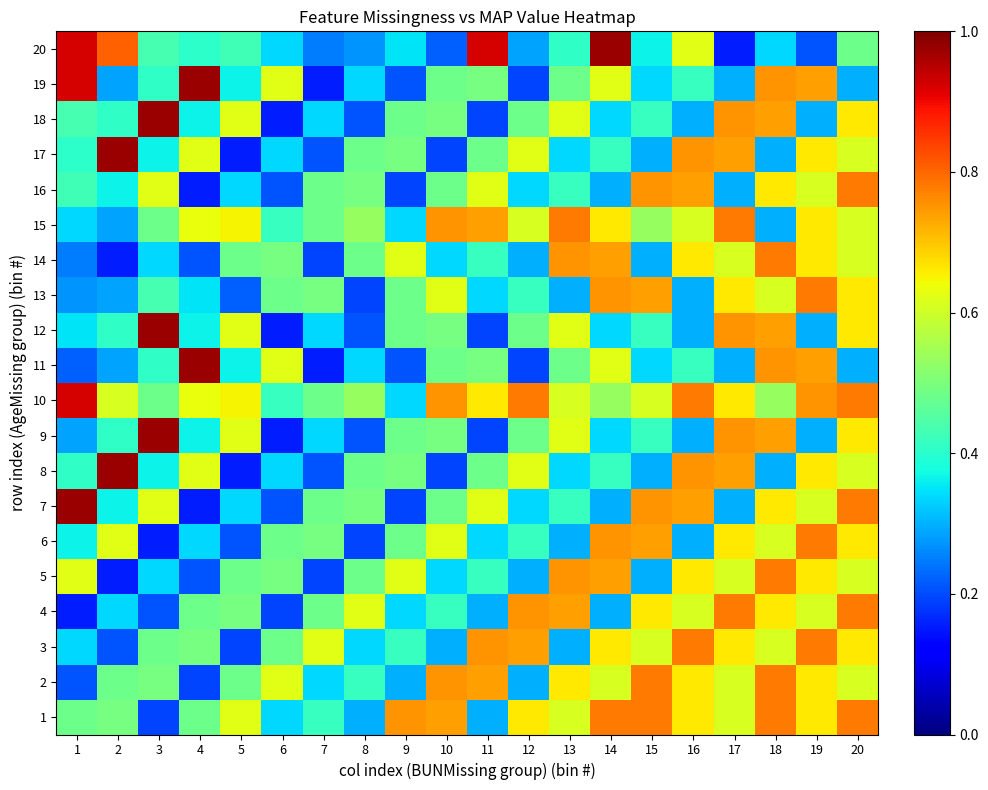

Reading right to left, list all the values displayed in this chart.

20: 20=0.5	19=0.2	18=0.3	17=0.2	16=0.6	15=0.4	14=1.0	13=0.4	12=0.3	11=0.9	10=0.2	9=0.4	8=0.3	7=0.2	6=0.3	5=0.4	4=0.4	3=0.4	2=0.8	1=0.9
19: 20=0.3	19=0.7	18=0.8	17=0.3	16=0.4	15=0.3	14=0.6	13=0.5	12=0.2	11=0.5	10=0.5	9=0.2	8=0.3	7=0.2	6=0.6	5=0.4	4=1.0	3=0.4	2=0.3	1=0.9
18: 20=0.7	19=0.3	18=0.7	17=0.8	16=0.3	15=0.4	14=0.3	13=0.6	12=0.5	11=0.2	10=0.5	9=0.5	8=0.2	7=0.3	6=0.2	5=0.6	4=0.4	3=1.0	2=0.4	1=0.4
17: 20=0.6	19=0.7	18=0.3	17=0.7	16=0.8	15=0.3	14=0.4	13=0.3	12=0.6	11=0.5	10=0.2	9=0.5	8=0.5	7=0.2	6=0.3	5=0.2	4=0.6	3=0.4	2=1.0	1=0.4
16: 20=0.8	19=0.6	18=0.7	17=0.3	16=0.7	15=0.8	14=0.3	13=0.4	12=0.3	11=0.6	10=0.5	9=0.2	8=0.5	7=0.5	6=0.2	5=0.3	4=0.2	3=0.6	2=0.4	1=0.4
15: 20=0.6	19=0.7	18=0.3	17=0.8	16=0.6	15=0.5	14=0.7	13=0.8	12=0.6	11=0.7	10=0.8	9=0.3	8=0.5	7=0.5	6=0.4	5=0.6	4=0.6	3=0.5	2=0.3	1=0.3
14: 20=0.6	19=0.7	18=0.8	17=0.6	16=0.7	15=0.3	14=0.7	13=0.8	12=0.3	11=0.4	10=0.3	9=0.6	8=0.5	7=0.2	6=0.5	5=0.5	4=0.2	3=0.3	2=0.2	1=0.2
13: 20=0.7	19=0.8	18=0.6	17=0.7	16=0.3	15=0.7	14=0.8	13=0.3	12=0.4	11=0.3	10=0.6	9=0.5	8=0.2	7=0.5	6=0.5	5=0.2	4=0.4	3=0.4	2=0.3	1=0.3
12: 20=0.7	19=0.3	18=0.7	17=0.8	16=0.3	15=0.4	14=0.3	13=0.6	12=0.5	11=0.2	10=0.5	9=0.5	8=0.2	7=0.3	6=0.2	5=0.6	4=0.4	3=1.0	2=0.4	1=0.4
11: 20=0.3	19=0.7	18=0.8	17=0.3	16=0.4	15=0.3	14=0.6	13=0.5	12=0.2	11=0.5	10=0.5	9=0.2	8=0.3	7=0.2	6=0.6	5=0.4	4=1.0	3=0.4	2=0.3	1=0.2
10: 20=0.8	19=0.8	18=0.5	17=0.7	16=0.8	15=0.6	14=0.5	13=0.6	12=0.8	11=0.7	10=0.8	9=0.3	8=0.5	7=0.5	6=0.4	5=0.6	4=0.6	3=0.5	2=0.6	1=0.9
9: 20=0.7	19=0.3	18=0.7	17=0.8	16=0.3	15=0.4	14=0.3	13=0.6	12=0.5	11=0.2	10=0.5	9=0.5	8=0.2	7=0.3	6=0.2	5=0.6	4=0.4	3=1.0	2=0.4	1=0.3
8: 20=0.6	19=0.7	18=0.3	17=0.7	16=0.8	15=0.3	14=0.4	13=0.3	12=0.6	11=0.5	10=0.2	9=0.5	8=0.5	7=0.2	6=0.3	5=0.2	4=0.6	3=0.4	2=1.0	1=0.4
7: 20=0.8	19=0.6	18=0.7	17=0.3	16=0.7	15=0.8	14=0.3	13=0.4	12=0.3	11=0.6	10=0.5	9=0.2	8=0.5	7=0.5	6=0.2	5=0.3	4=0.2	3=0.6	2=0.4	1=1.0
6: 20=0.7	19=0.8	18=0.6	17=0.7	16=0.3	15=0.7	14=0.8	13=0.3	12=0.4	11=0.3	10=0.6	9=0.5	8=0.2	7=0.5	6=0.5	5=0.2	4=0.3	3=0.2	2=0.6	1=0.4
5: 20=0.6	19=0.7	18=0.8	17=0.6	16=0.7	15=0.3	14=0.7	13=0.8	12=0.3	11=0.4	10=0.3	9=0.6	8=0.5	7=0.2	6=0.5	5=0.5	4=0.2	3=0.3	2=0.2	1=0.6
4: 20=0.8	19=0.6	18=0.7	17=0.8	16=0.6	15=0.7	14=0.3	13=0.7	12=0.8	11=0.3	10=0.4	9=0.3	8=0.6	7=0.5	6=0.2	5=0.5	4=0.5	3=0.2	2=0.3	1=0.2
3: 20=0.7	19=0.8	18=0.6	17=0.7	16=0.8	15=0.6	14=0.7	13=0.3	12=0.7	11=0.8	10=0.3	9=0.4	8=0.3	7=0.6	6=0.5	5=0.2	4=0.5	3=0.5	2=0.2	1=0.3
2: 20=0.6	19=0.7	18=0.8	17=0.6	16=0.7	15=0.8	14=0.6	13=0.7	12=0.3	11=0.7	10=0.8	9=0.3	8=0.4	7=0.3	6=0.6	5=0.5	4=0.2	3=0.5	2=0.5	1=0.2
1: 20=0.8	19=0.7	18=0.8	17=0.6	16=0.7	15=0.8	14=0.8	13=0.6	12=0.7	11=0.3	10=0.7	9=0.8	8=0.3	7=0.4	6=0.3	5=0.6	4=0.5	3=0.2	2=0.5	1=0.5